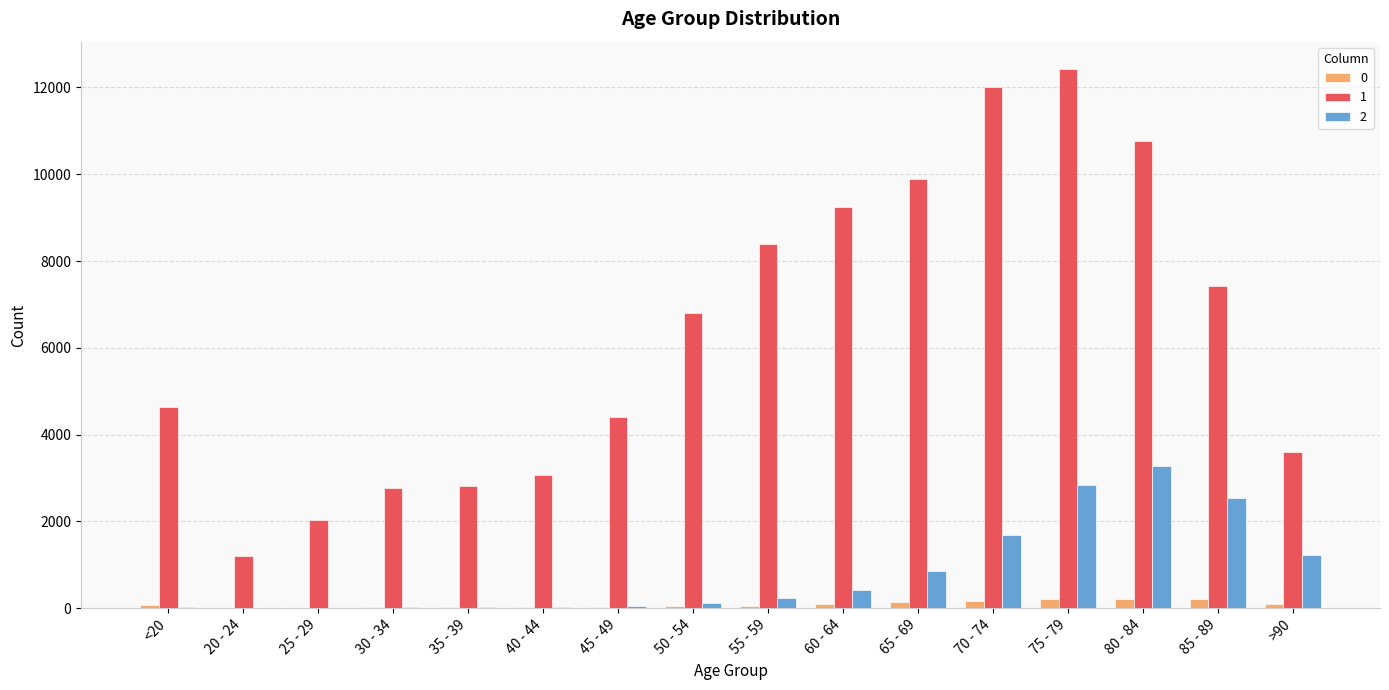

Read the 2 value at 65 - 69.

850